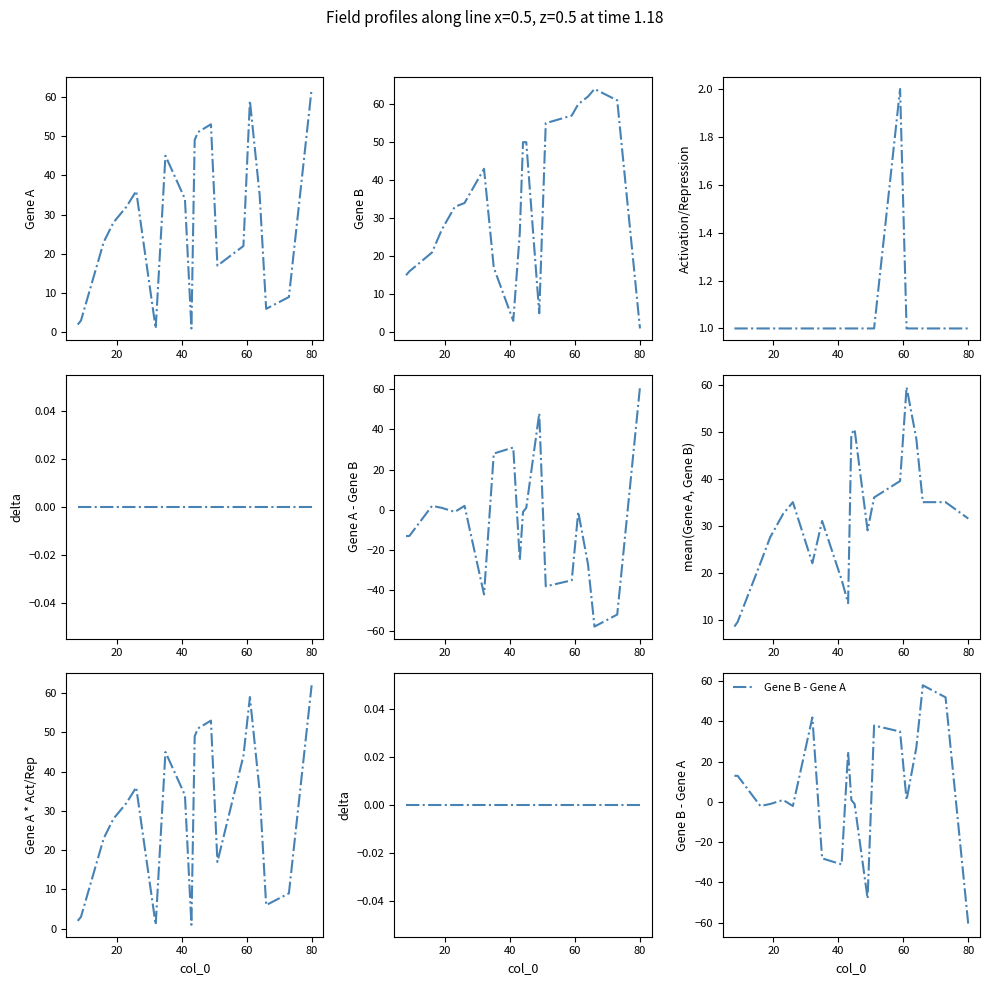

The Gene B series shows 5 at 49. True or false?

True